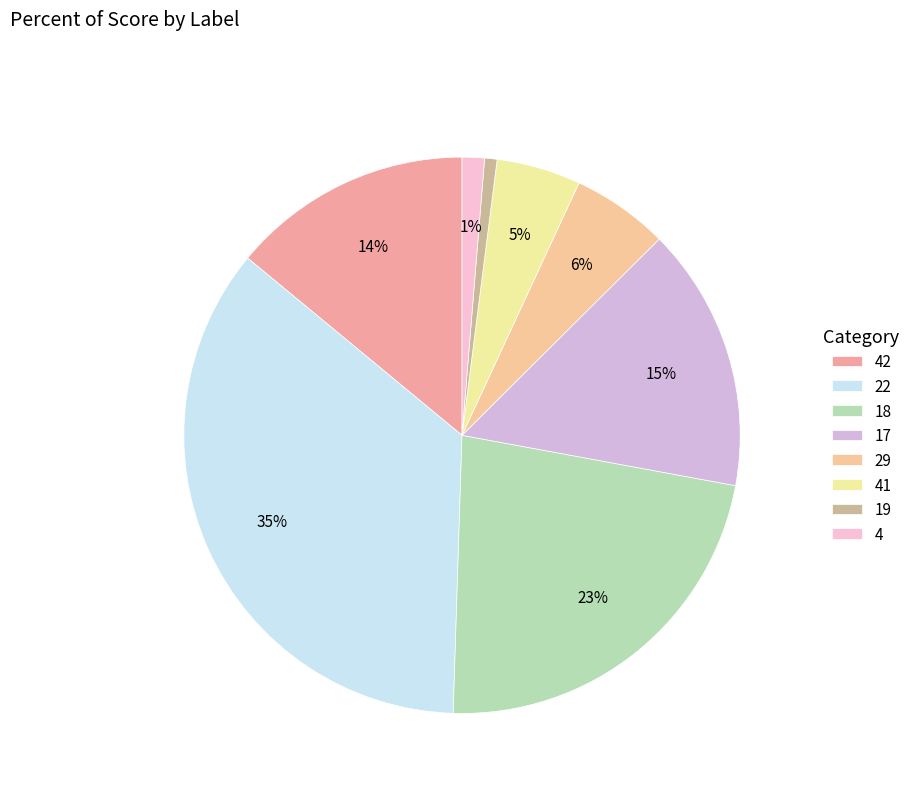

What percentage do 19 and 4 together represent?

2.0%